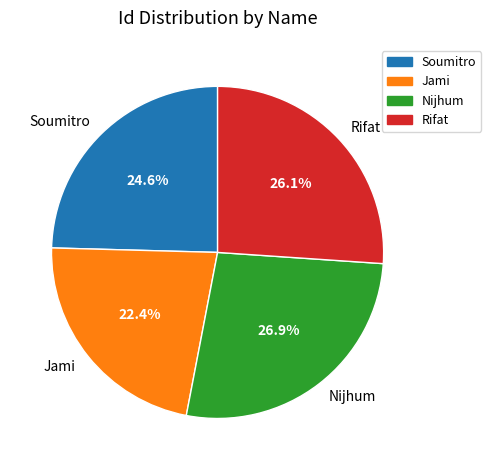

To the nearest percent, what is the average slice percentage?

25%